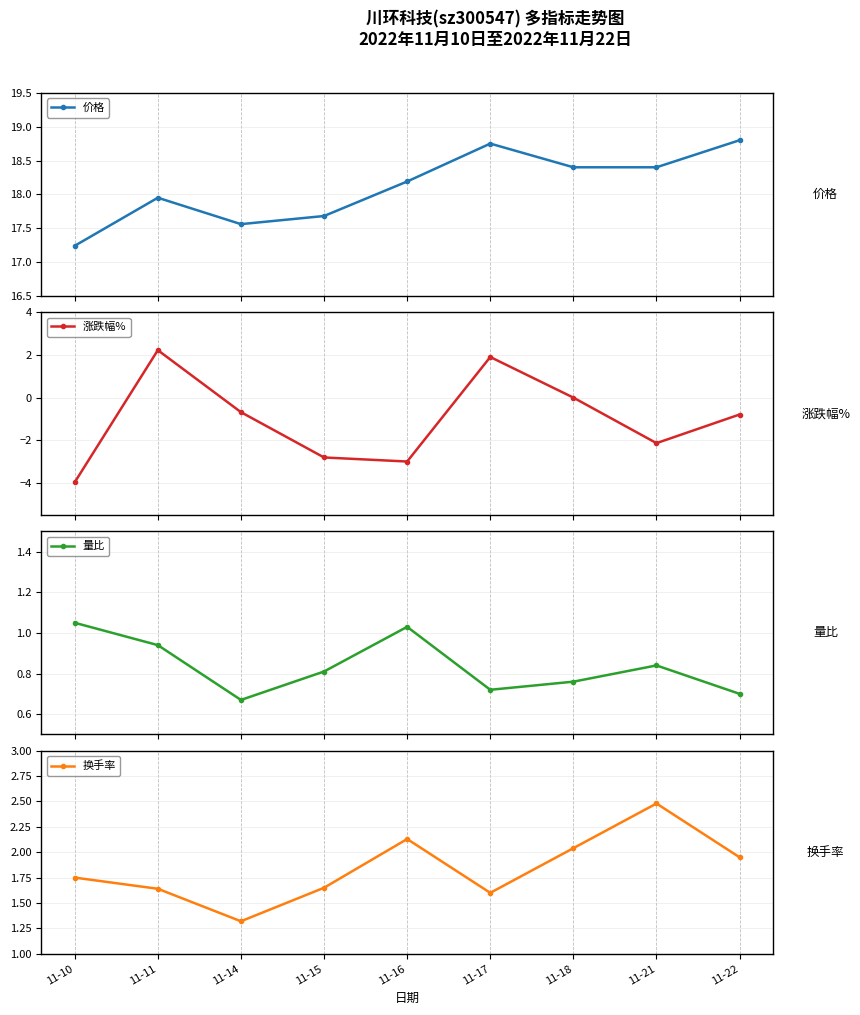

Is this an area chart (filled region under the line)?

No